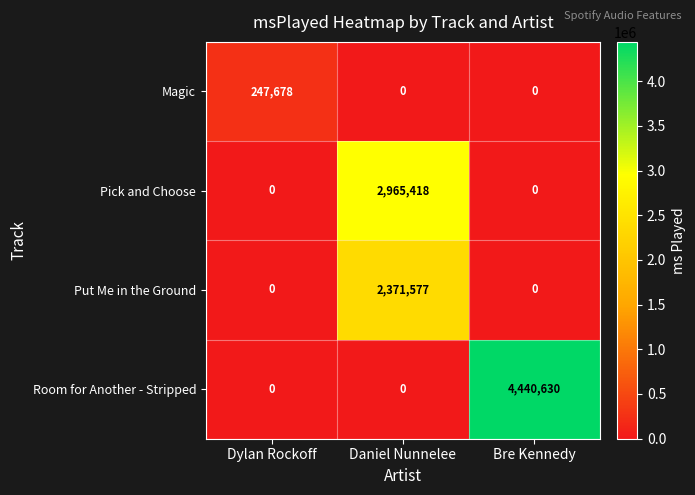

Which series has the largest total across all categories?

Room for Another - Stripped